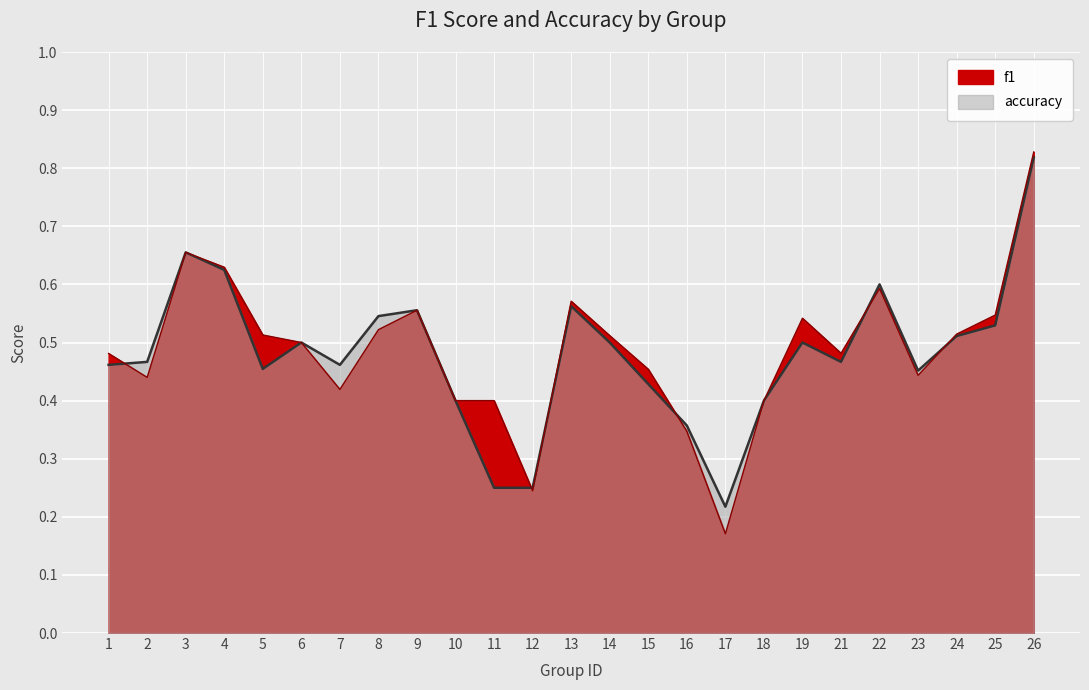

True or false: accuracy has a value of 0.8 at 25.

False